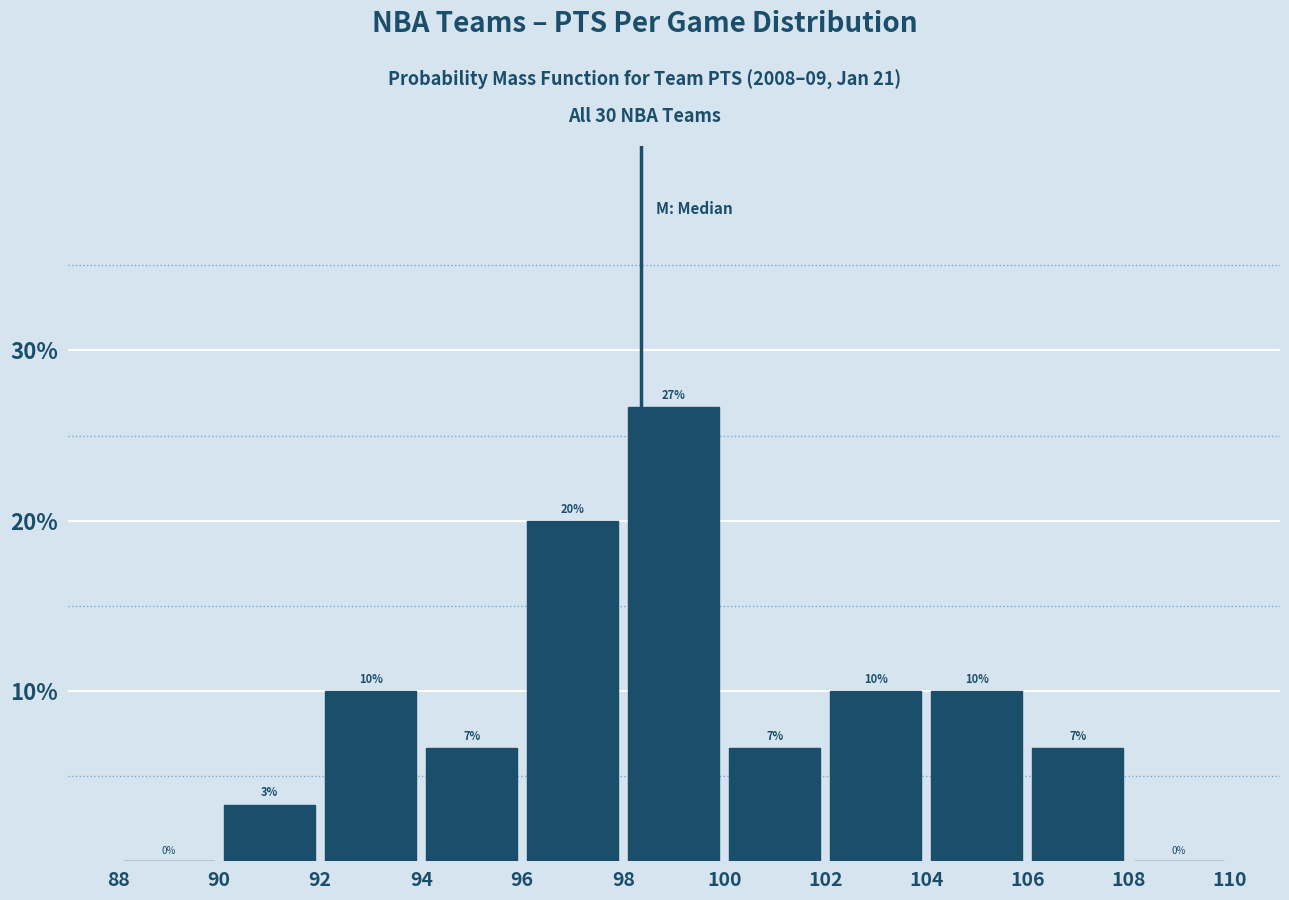

Which range on the x-axis has the tallest bar?

98 to 100